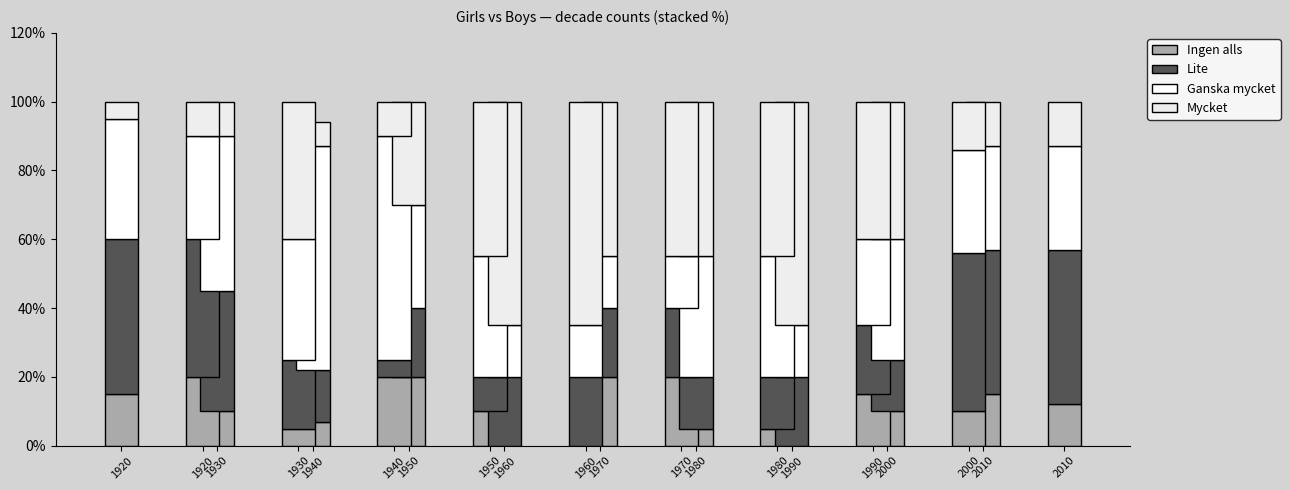

List the labels in order of Mycket value, largest first.

1960, 1990, 1970, 1980, 2000, 1950, 2010, 1930, 1940, 1920